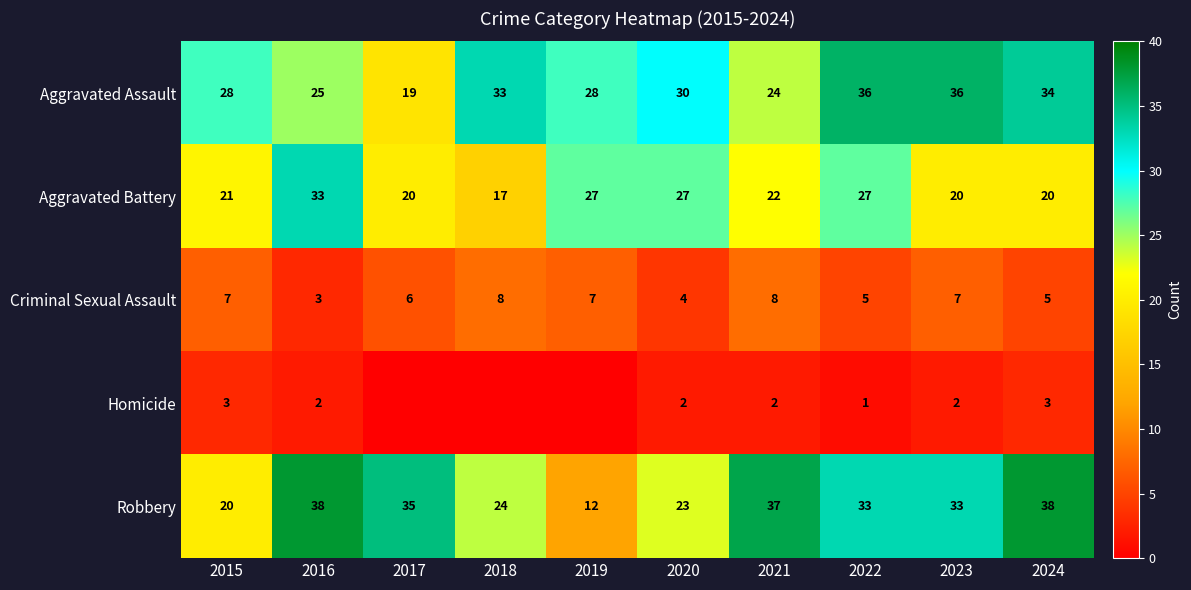

Which has a higher value, 2017 or 2015?

2015